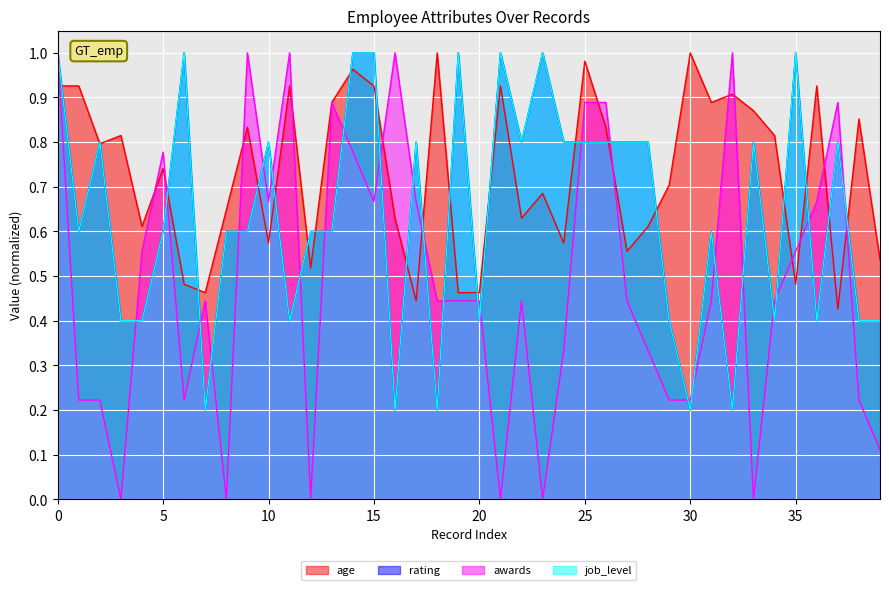

How many times do awards and age cross each other?

15